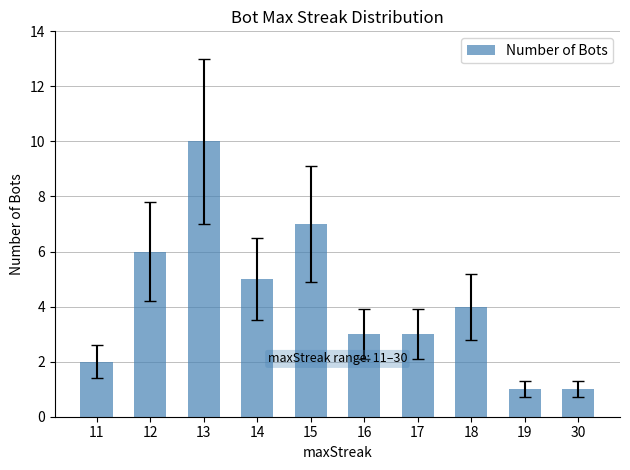

Which category has the highest value across all series?

13